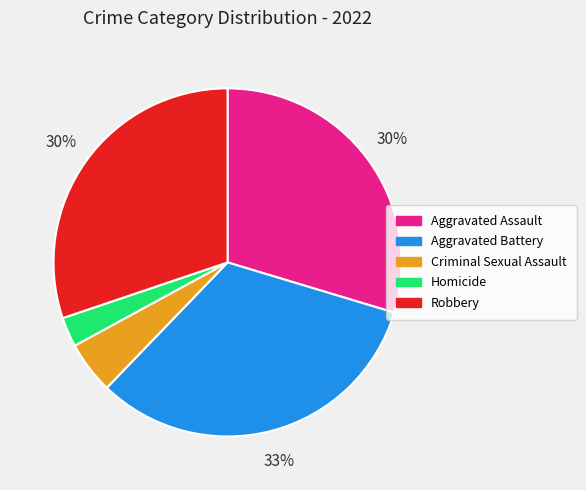

Approximately how many times larger is the value at Aggravated Battery compared to Robbery?

1.1